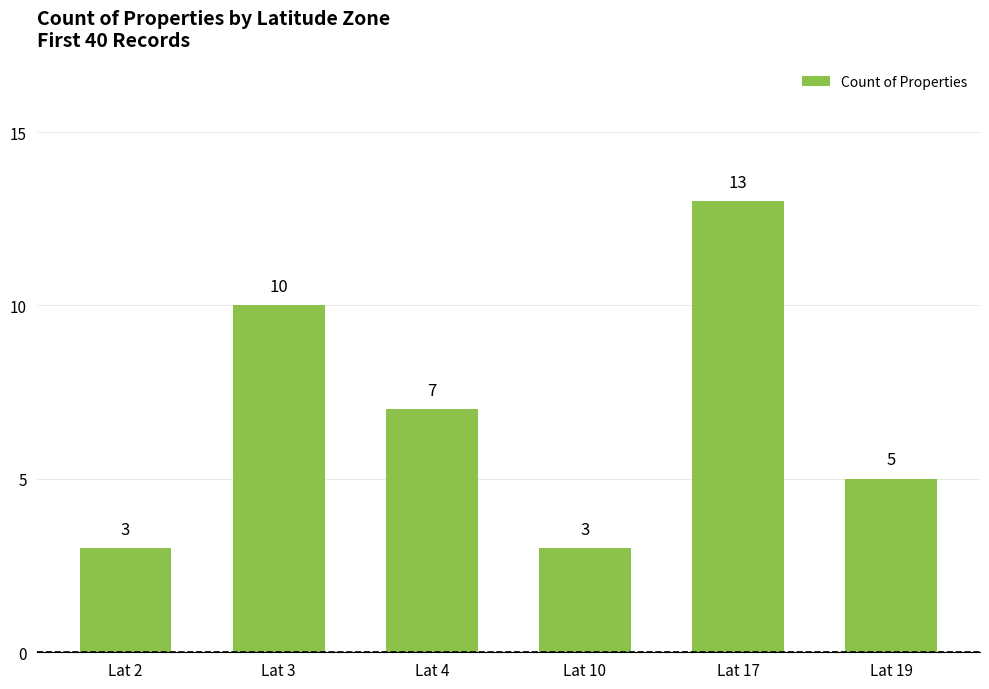

Does the chart contain stacked bars?

No